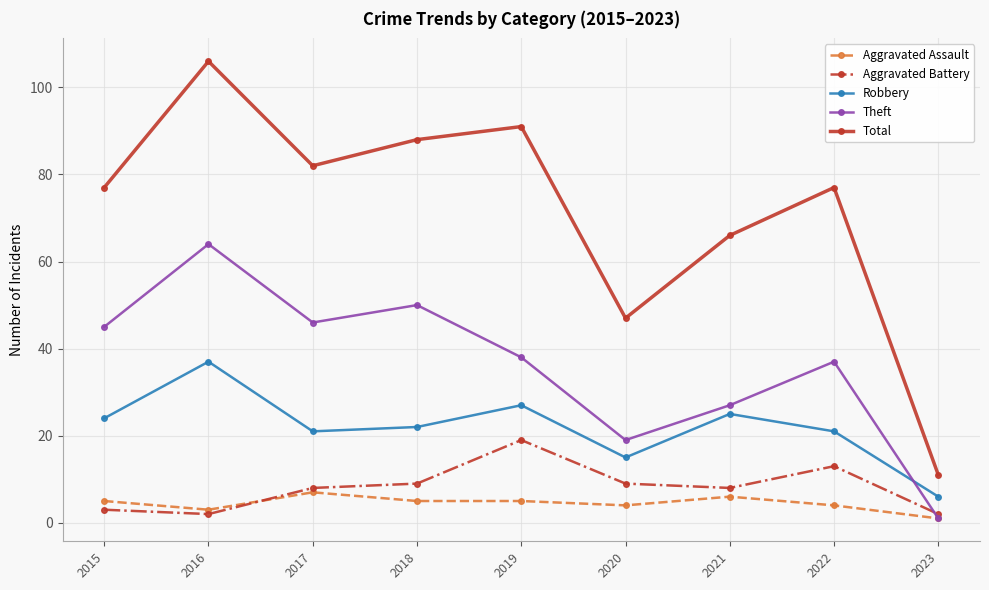

Does the chart have visible grid lines?

Yes